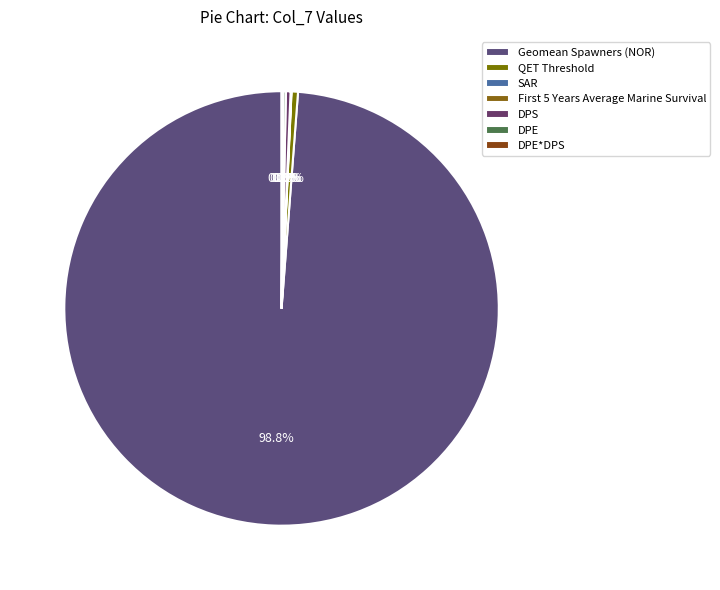

Is it true that DPE*DPS is 1% of the pie?

False